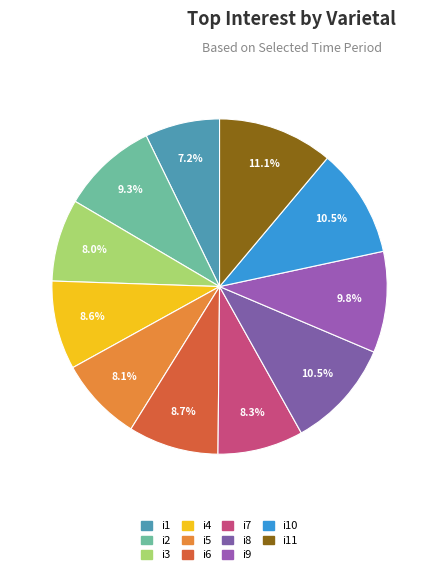

To the nearest percent, what is the difference between the i3 and i10 slice percentages?

3%